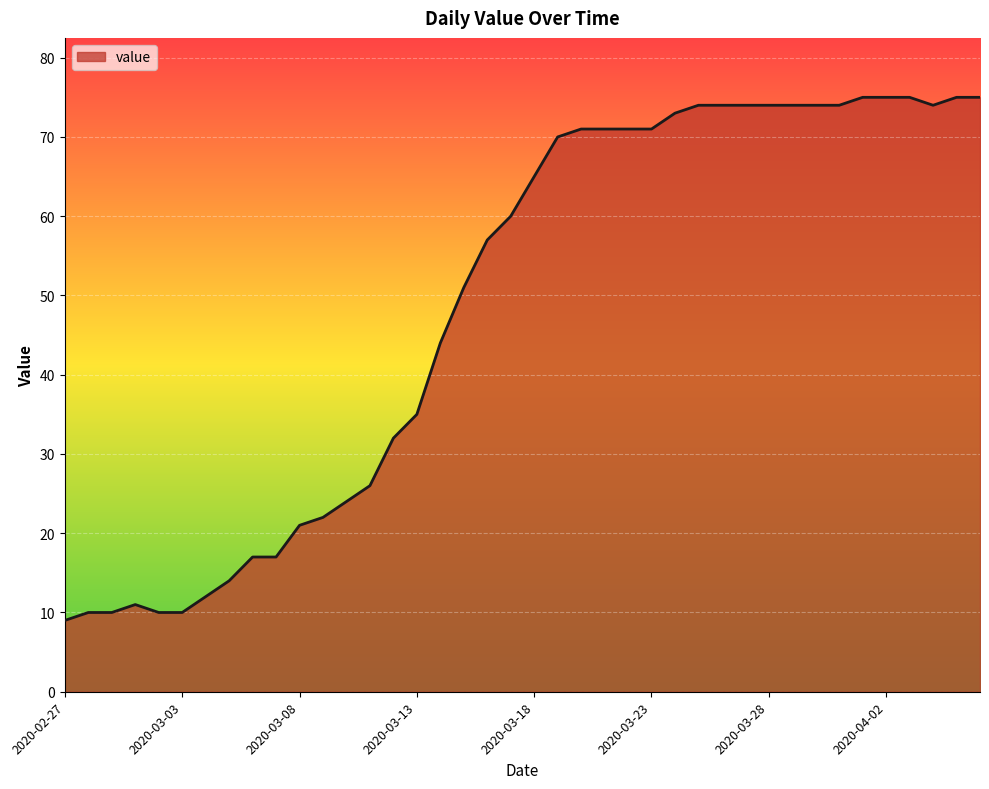

What is the smallest value displayed?

9